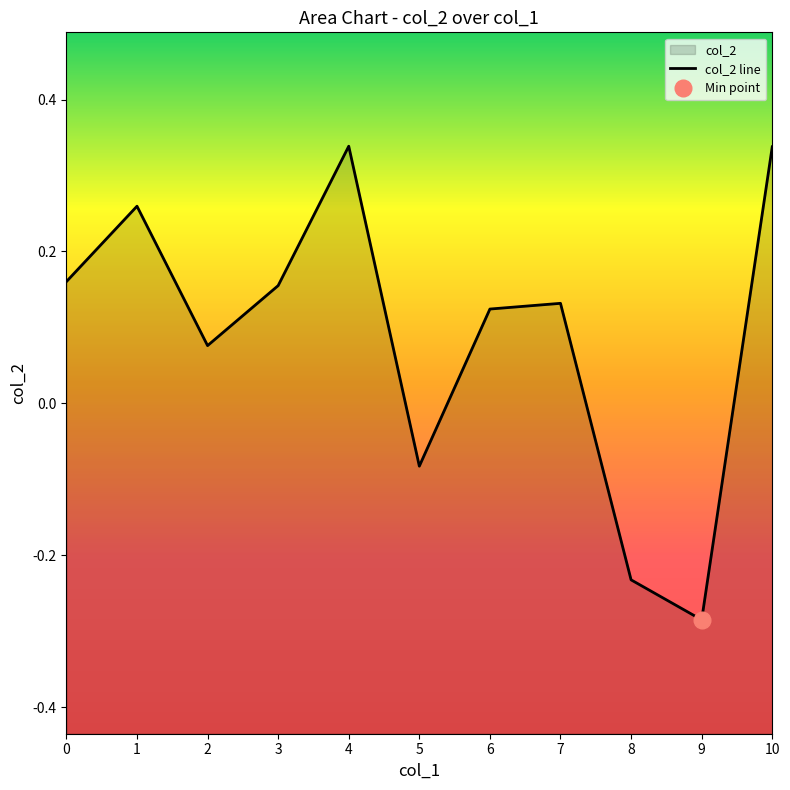

Is it true that the value at 9 is -0.3?

True